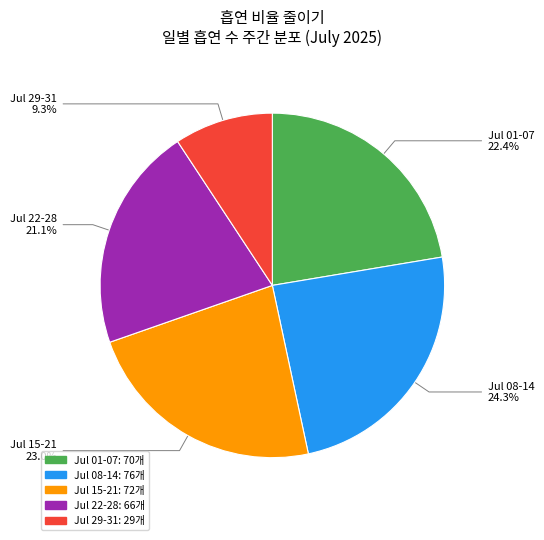

Which has a higher value, Jul 01-07 or Jul 08-14?

Jul 08-14